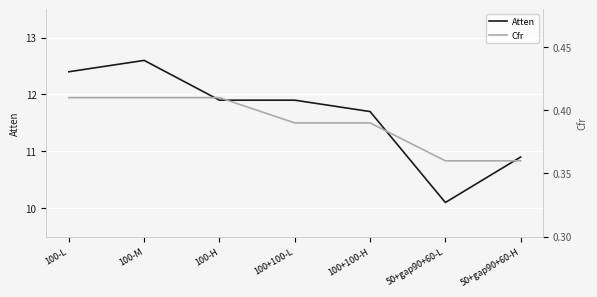

Count the Cfr values in the range 0 to 1.

7